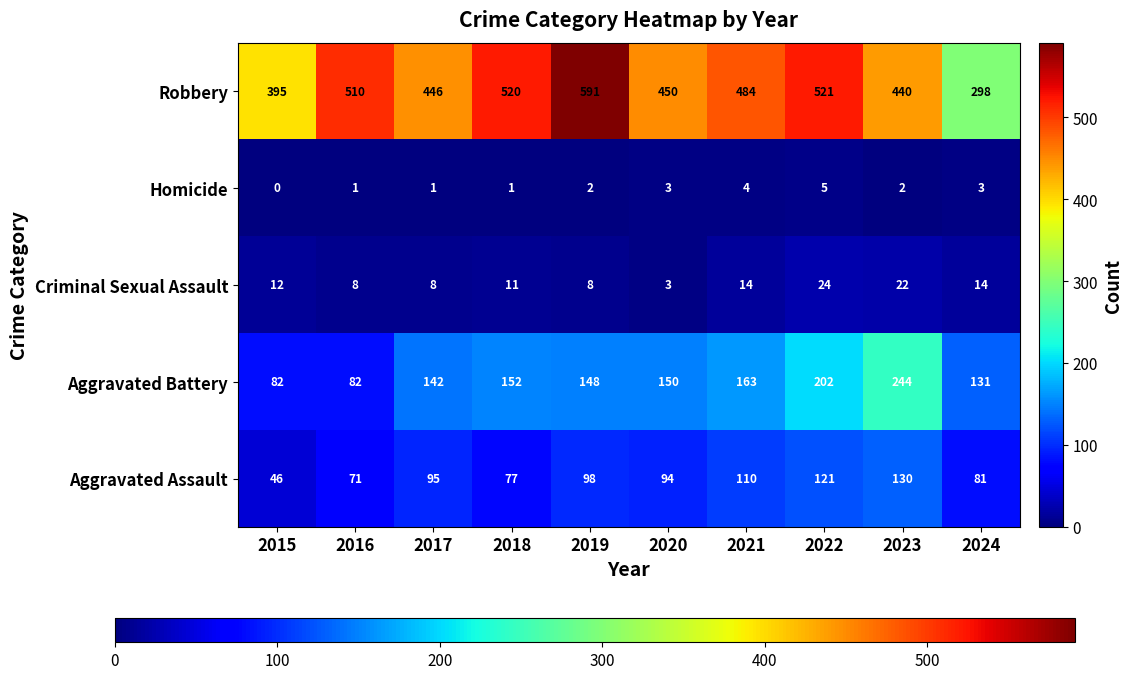

What is the difference between the highest and lowest values at 2019?

589